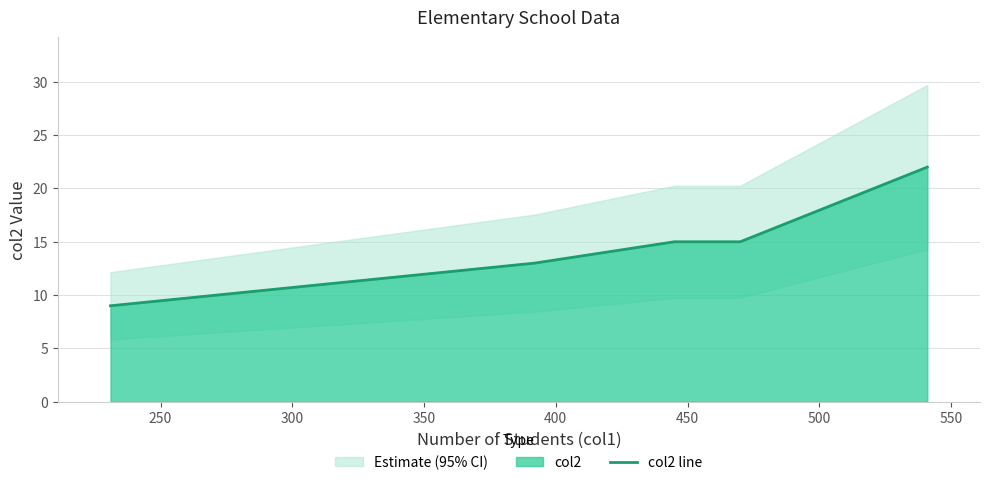

What is the minimum value for col2 line?

9